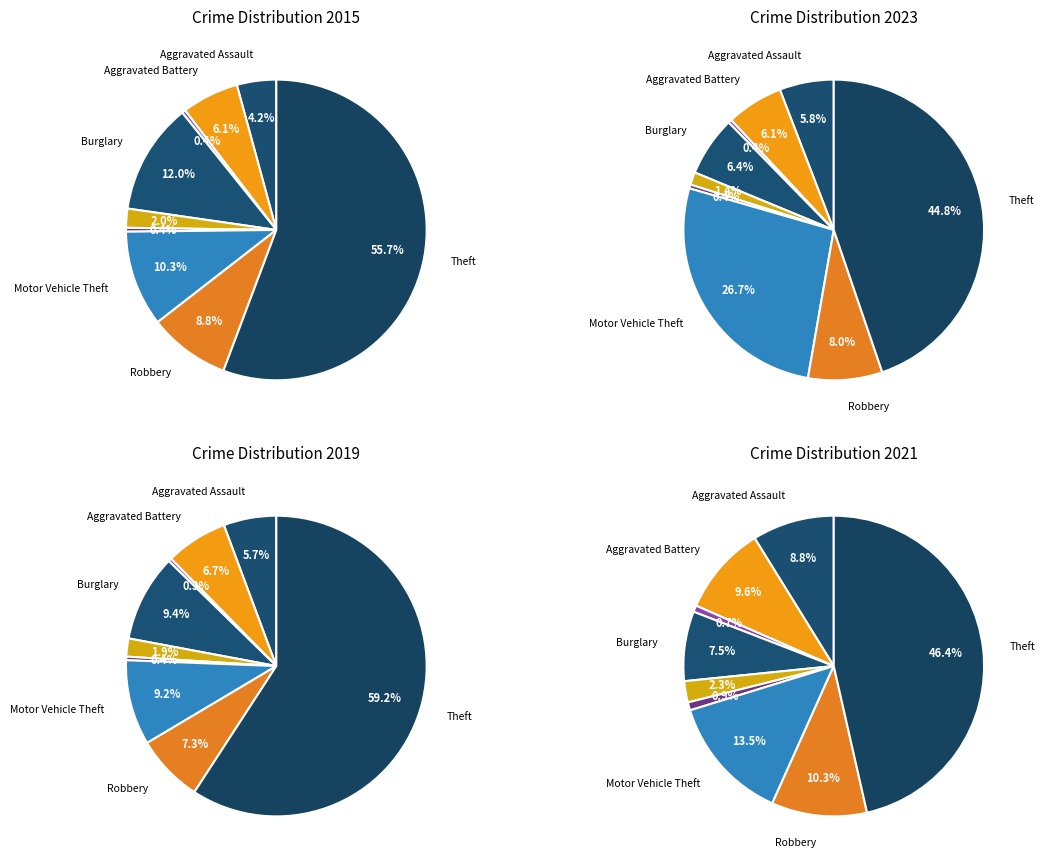

Is Motor Vehicle Theft the majority of the pie?

No